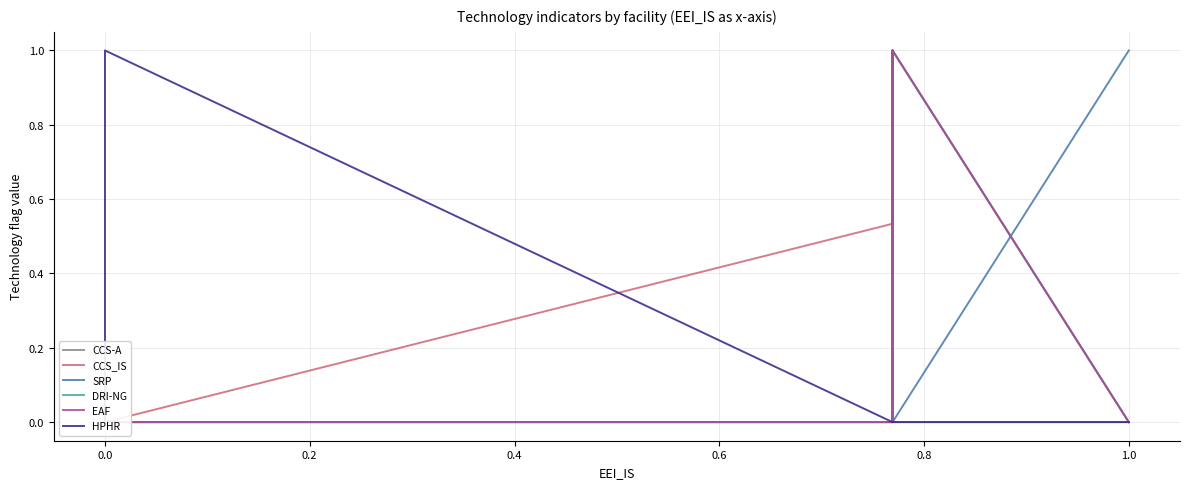

What is the difference between the maximum and second lowest values in the SRP series?

1.0